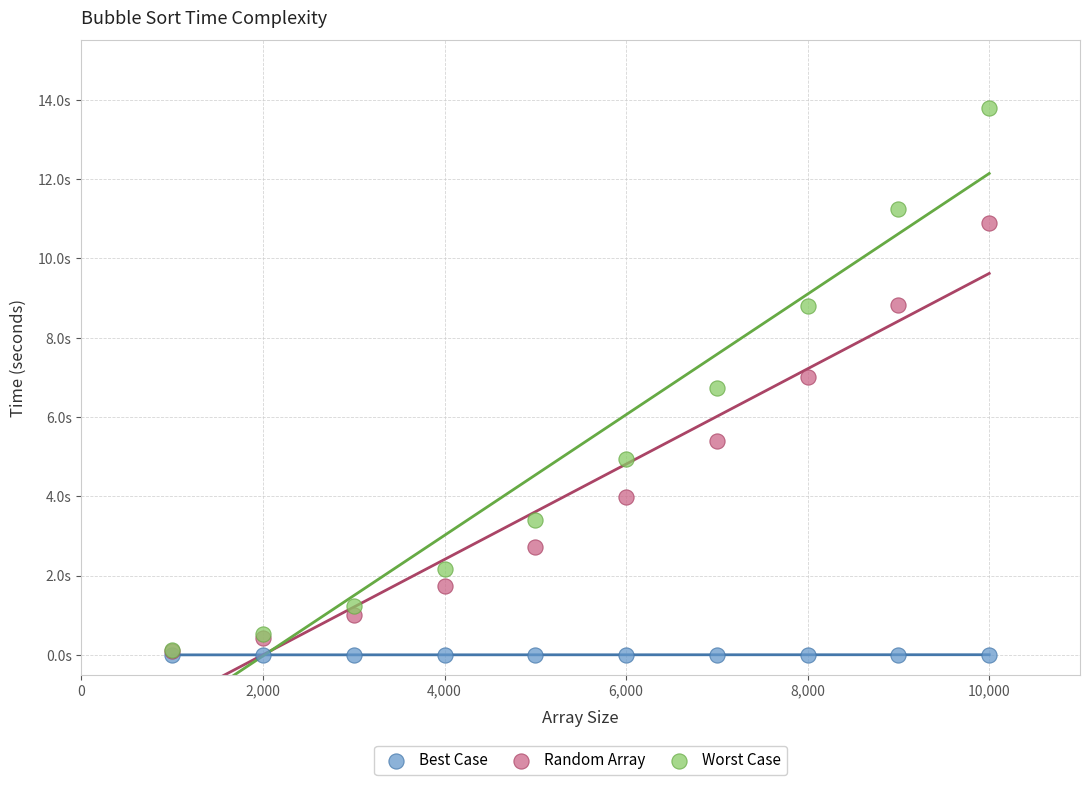

What are all the series names shown in the legend?

Best Case, Random Array, Worst Case